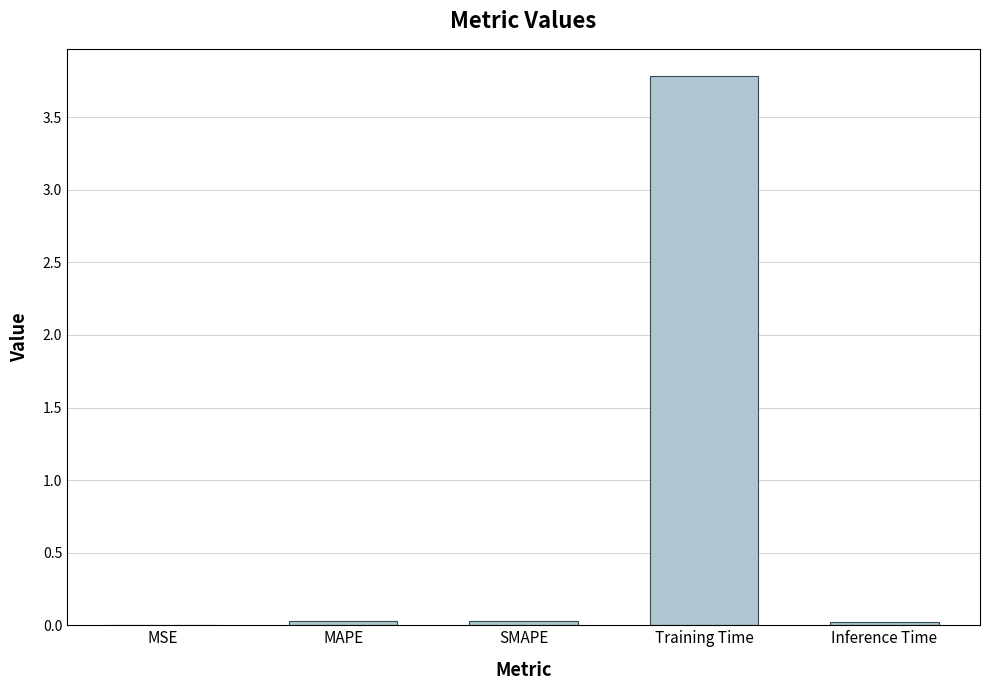

What is the greatest value displayed?

3.8